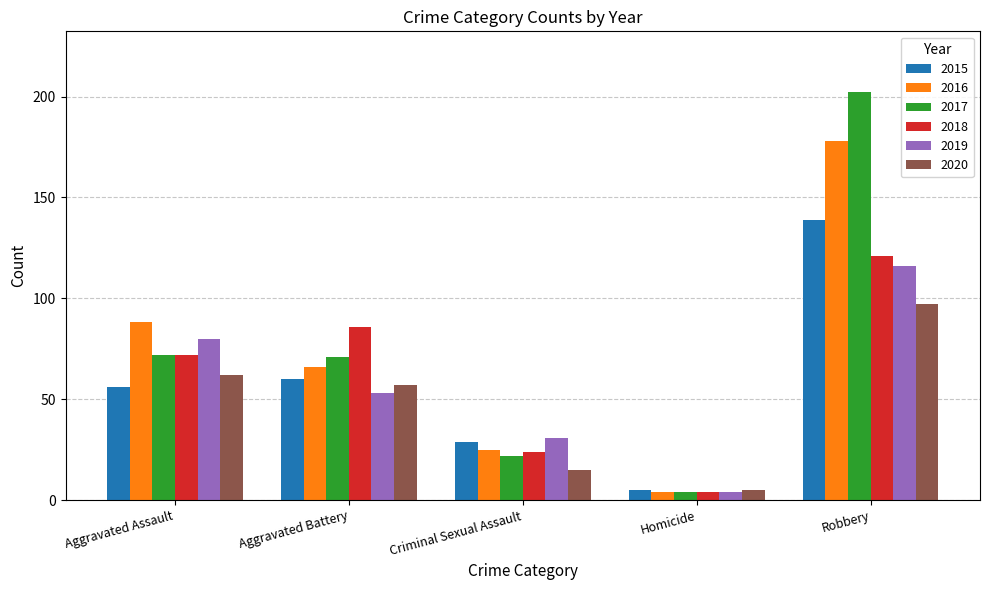

At which label does 2017 reach its peak?

Robbery